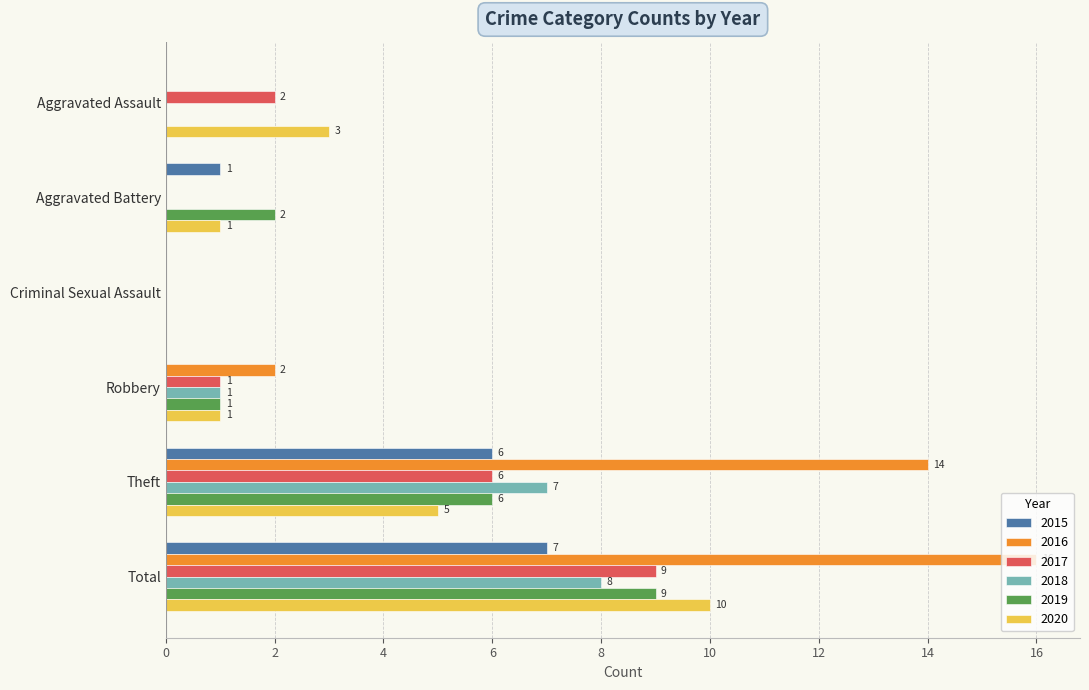

What is the sum of the 2015 values at Theft and Criminal Sexual Assault?

6